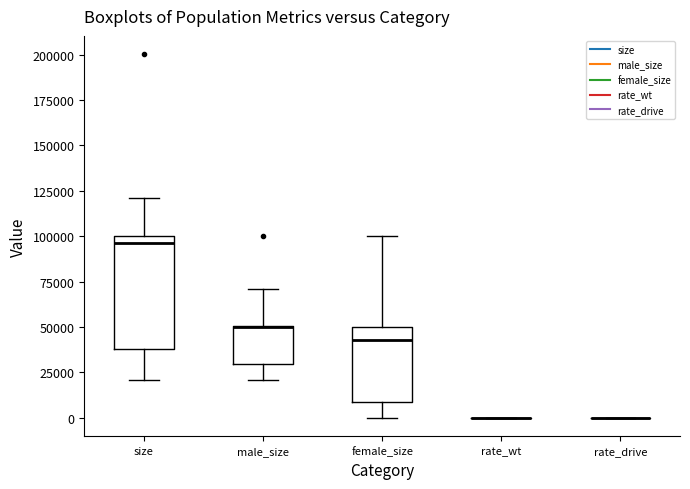

Which box is the tallest, from its lower edge to its upper edge?

size